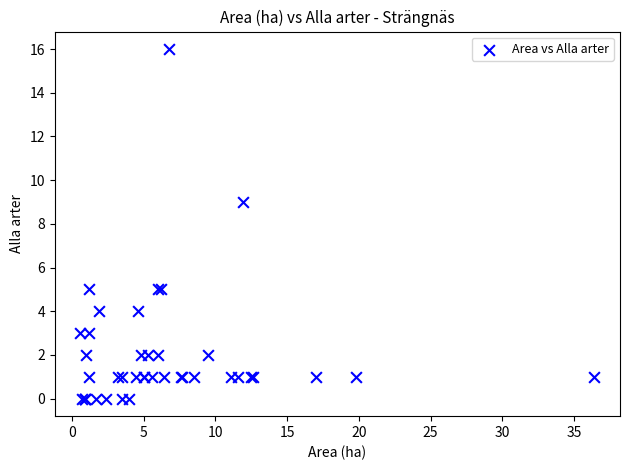

What Y value in the scatter plot is closest to 8?

9